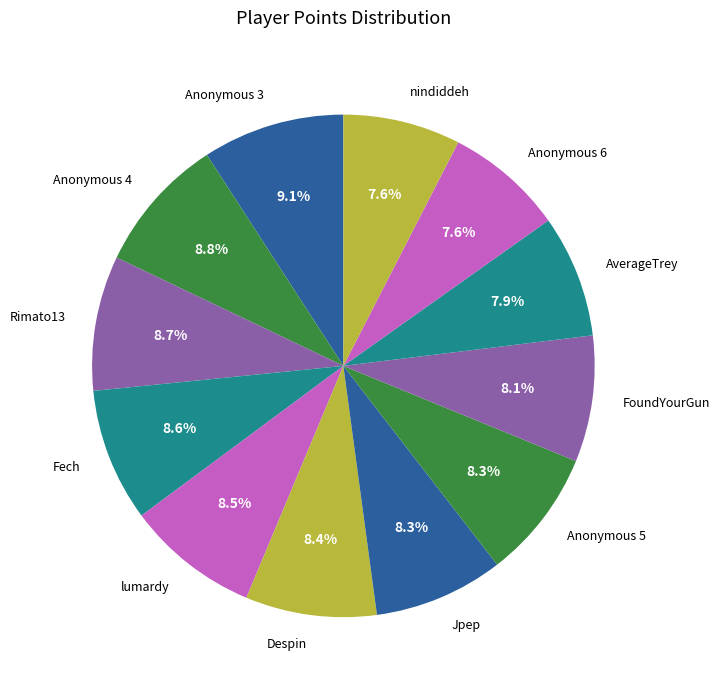

Which has a higher value, Rimato13 or Anonymous 6?

Rimato13